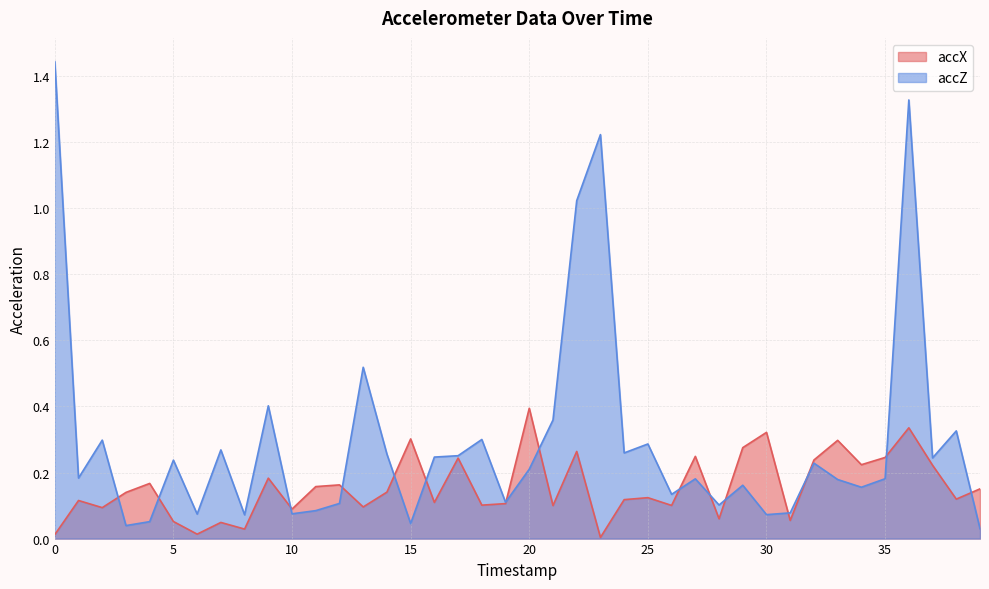

How many categories are shown in the chart?

40